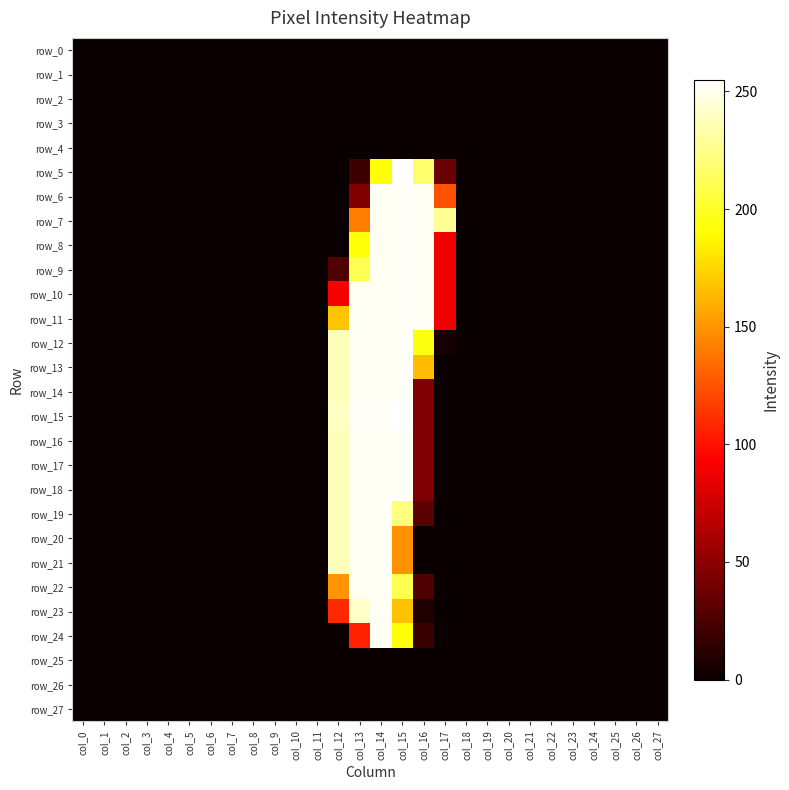

Which has a higher value, col_1 or col_13?

col_1